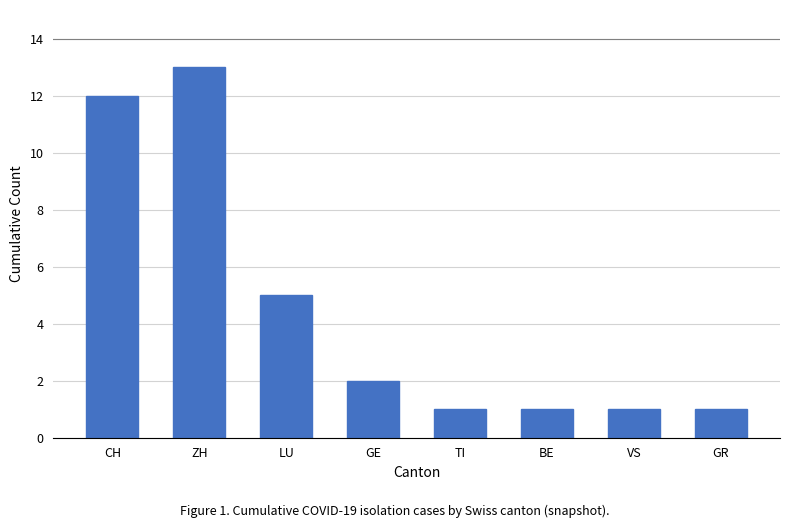

Approximately how many times larger is the value at TI compared to ZH?

0.1